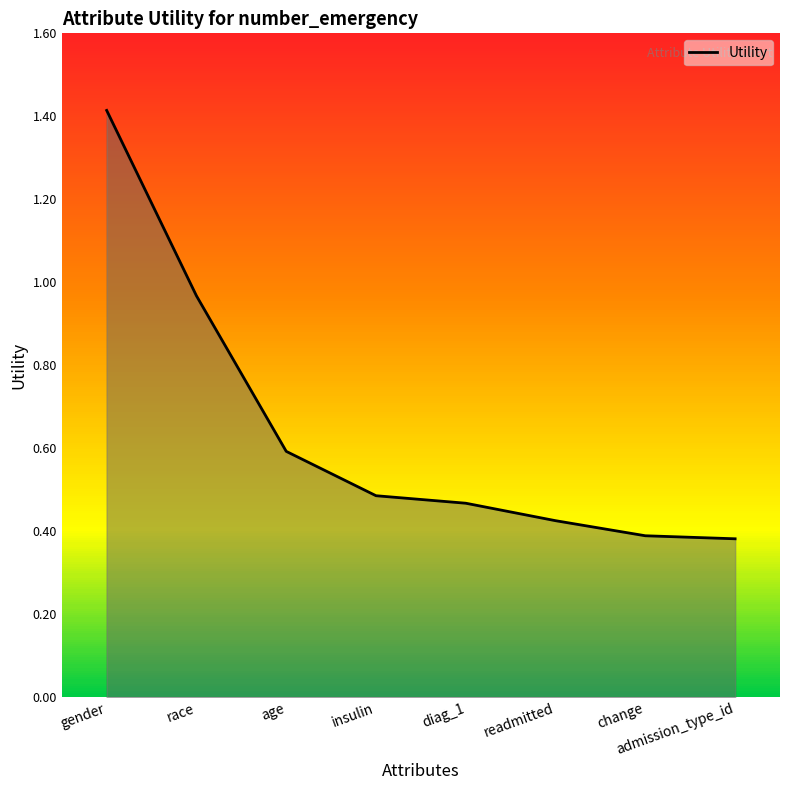

What is the greatest value displayed?

1.4